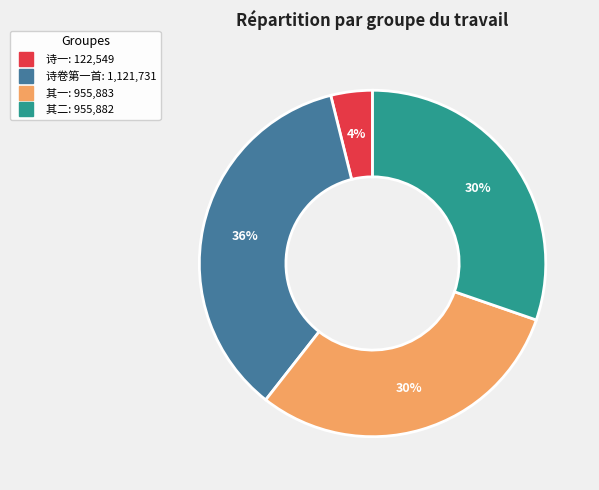

To the nearest percent, what is the average slice percentage?

25%